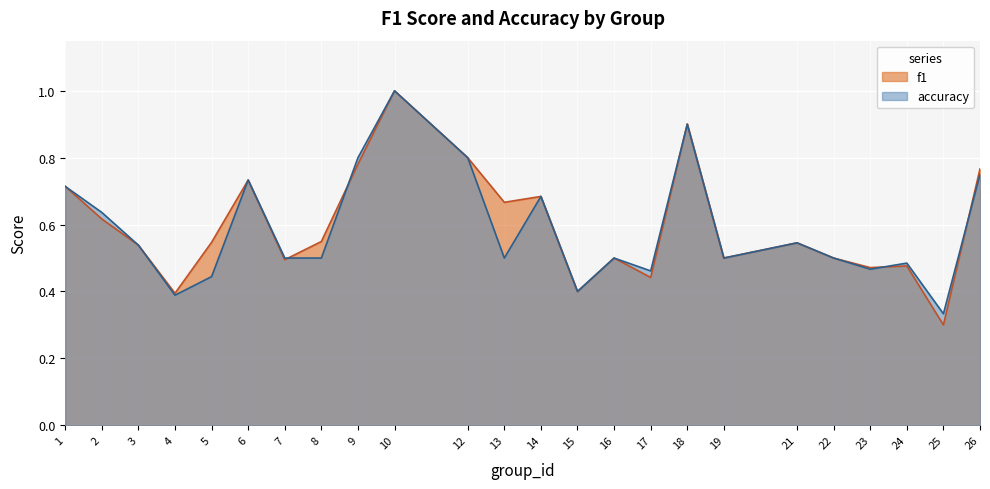

At how many categories does at least one series exceed 0?

24